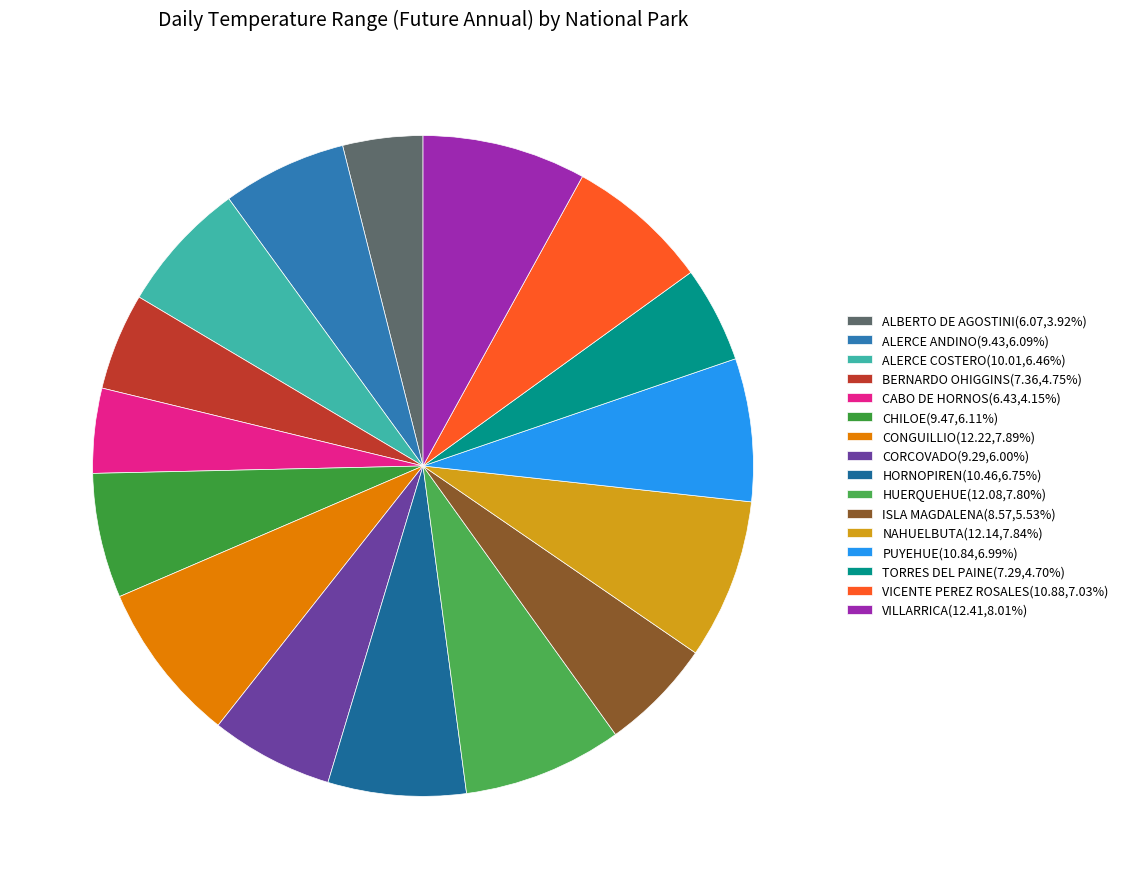

To the nearest percent, what is the combined percentage of VICENTE PEREZ ROSALES and CABO DE HORNOS?

11%